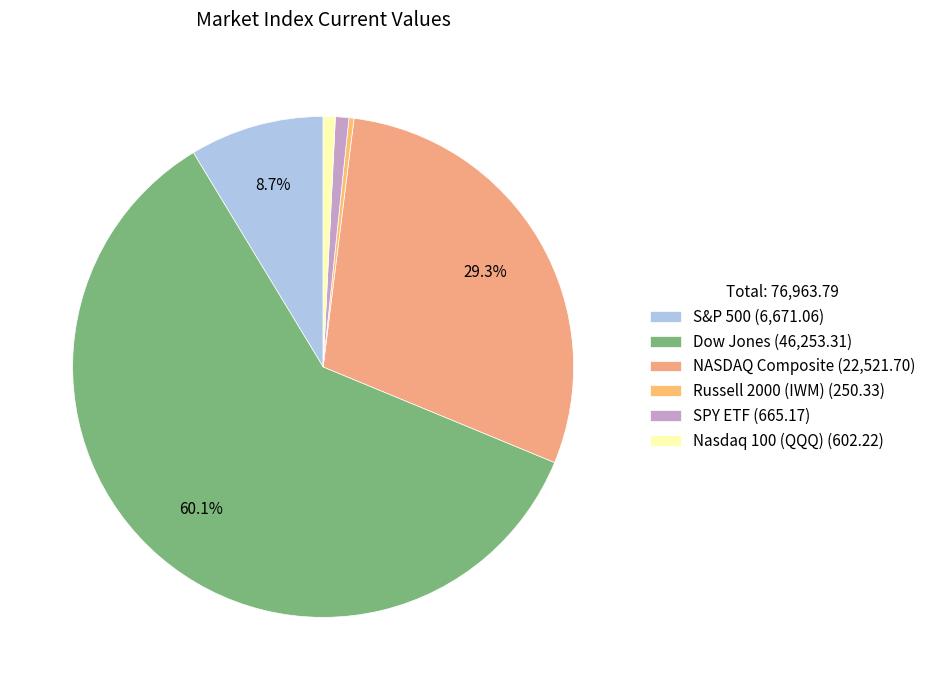

Rank the categories by value from highest to lowest.

Dow Jones, NASDAQ Composite, S&P 500, SPY ETF, Nasdaq 100 (QQQ), Russell 2000 (IWM)